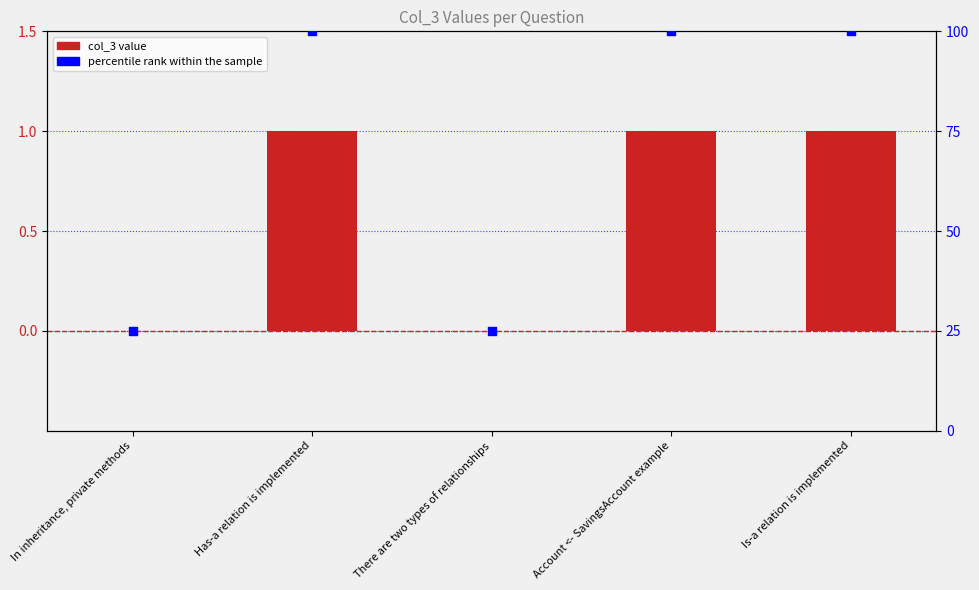

Is the value of col_3 value at Has-a relation is implemented greater than the value of percentile rank within the sample at In inheritance, private methods?

No